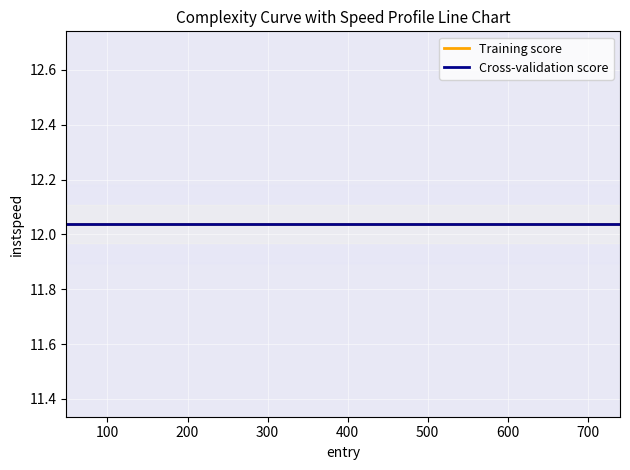

The Training score series shows 12.0 at 600. True or false?

True